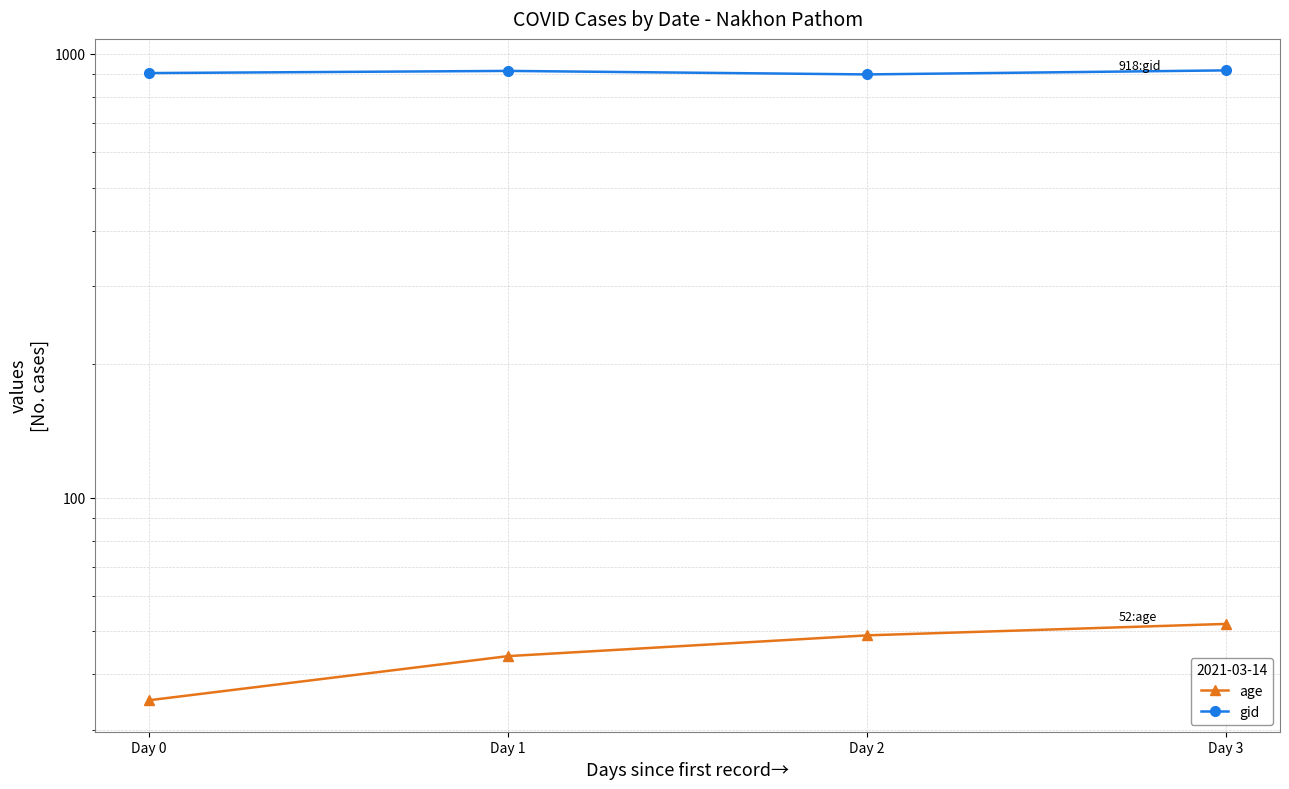

List the series in order of their peak value, lowest first.

age, gid